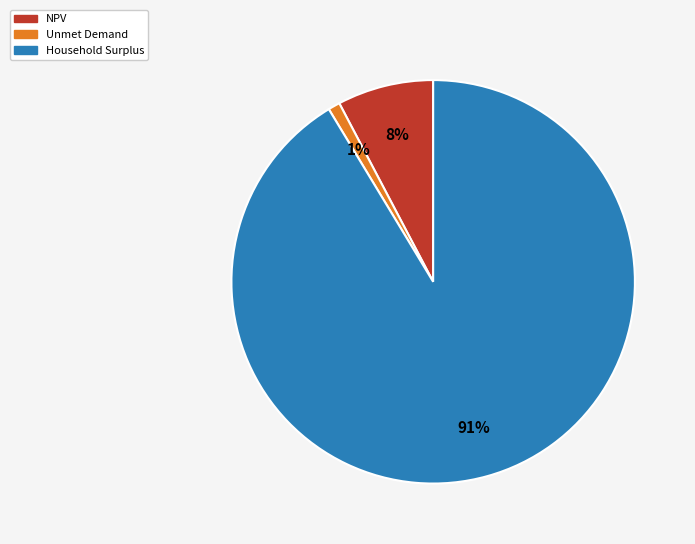

Is it true that Household Surplus is 78% of the pie?

False